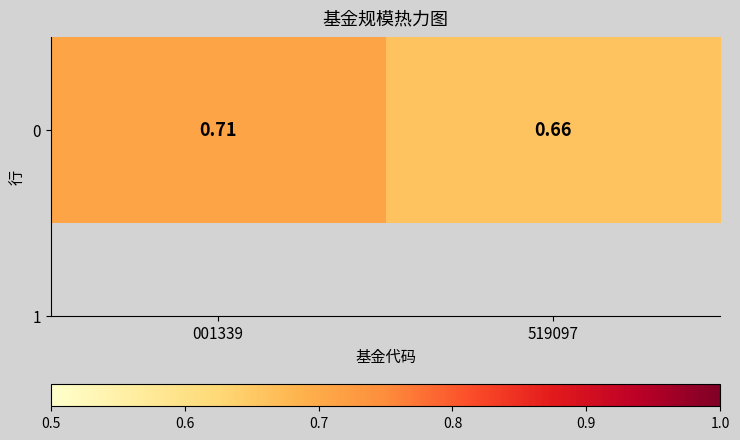

Is it true that the value at 001339 is 0.7?

True